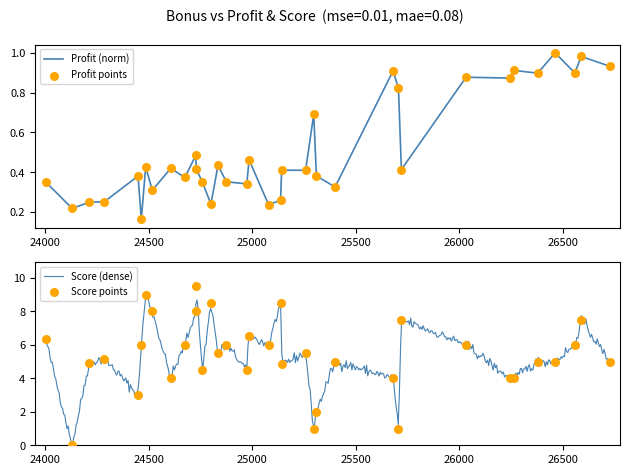

Which series has the widest spread of Y values?

Score